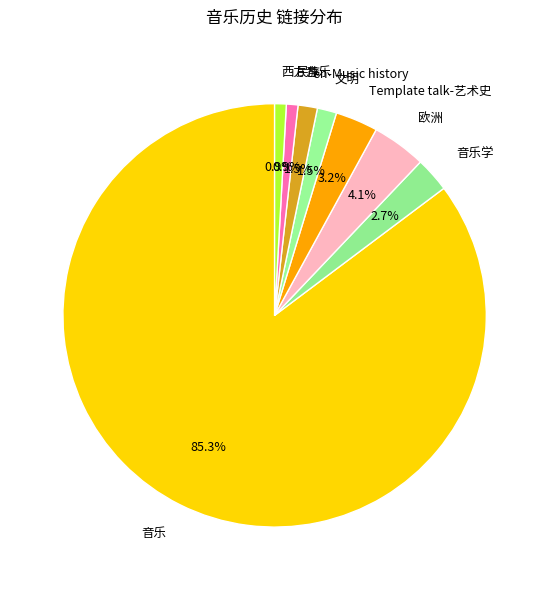

To the nearest percent, what percentage of the pie is Template talk-艺术史?

3%